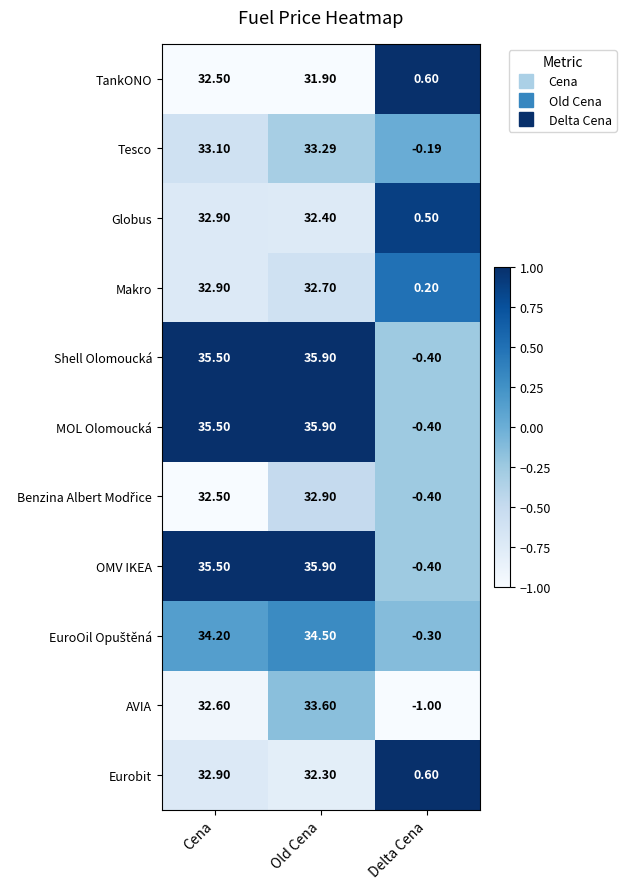

How many data points does each series have?

3